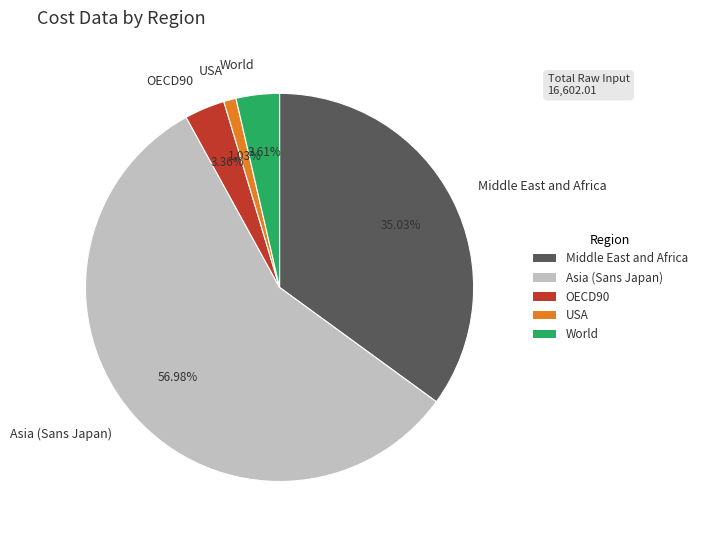

Which has a higher value, USA or Middle East and Africa?

Middle East and Africa